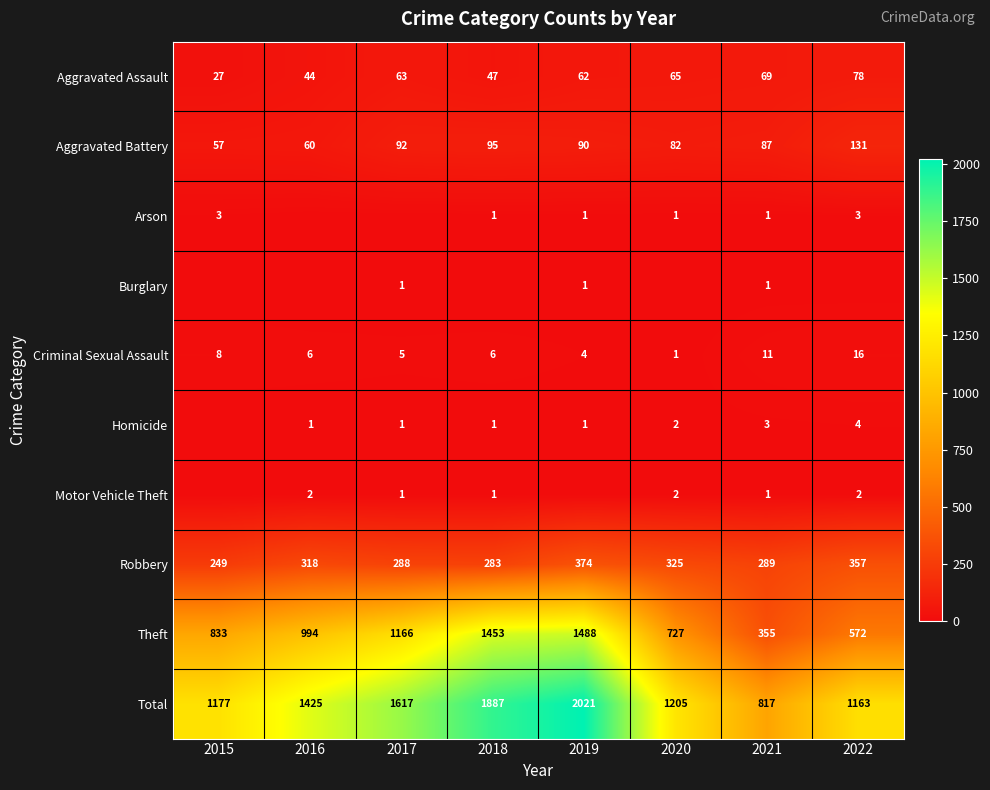

Count the number of data series in this chart.

10